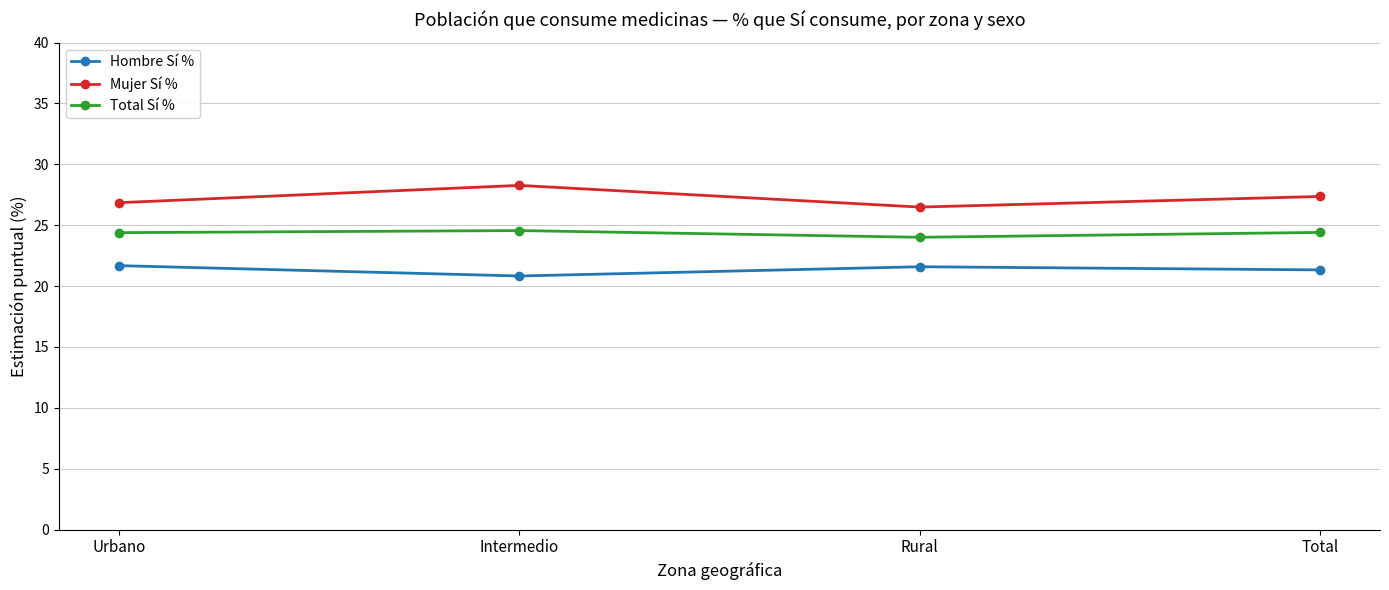

In Hombre Sí %, how many points are lower than both neighbors (excluding endpoints)?

1